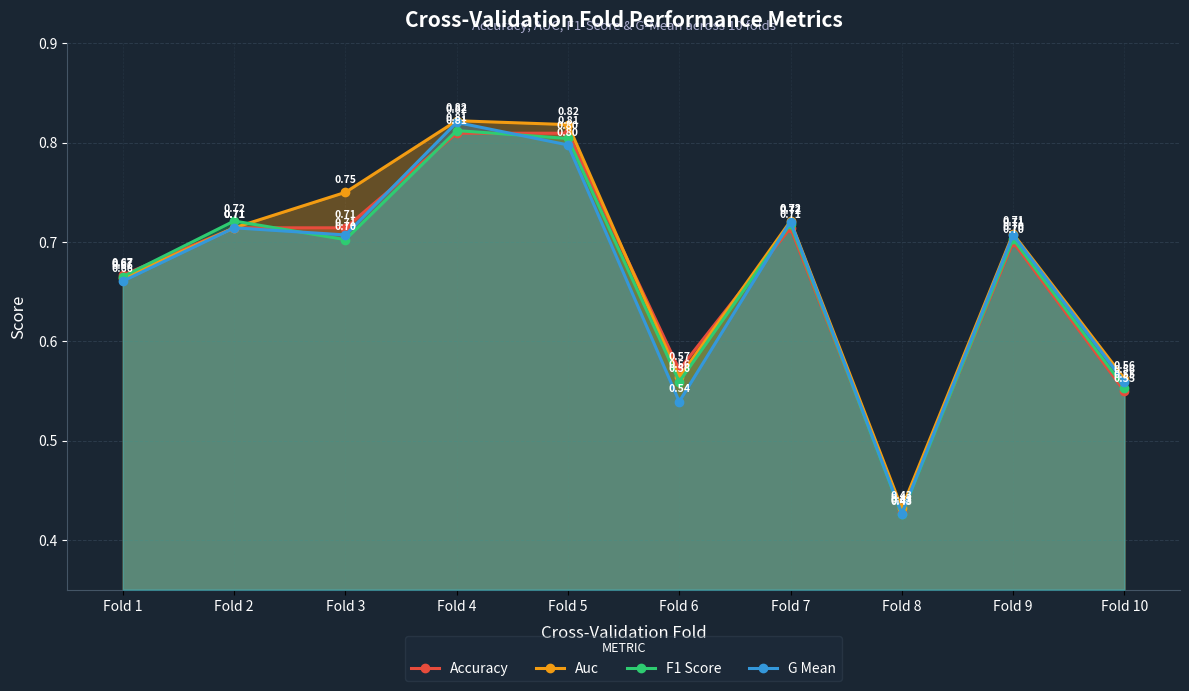

What is the difference between the Auc values at Fold 4 and Fold 7?

0.1